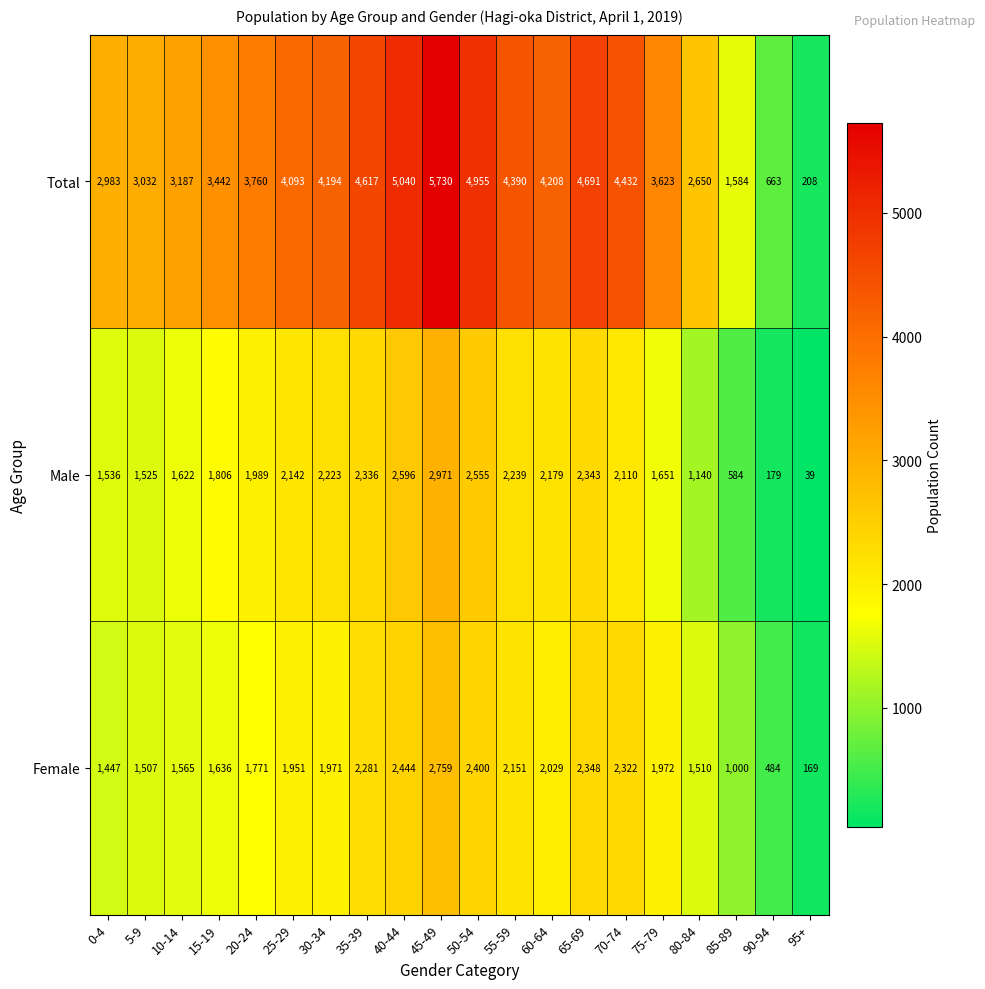

What is the difference between the Male values at 70-74 and 50-54?

445